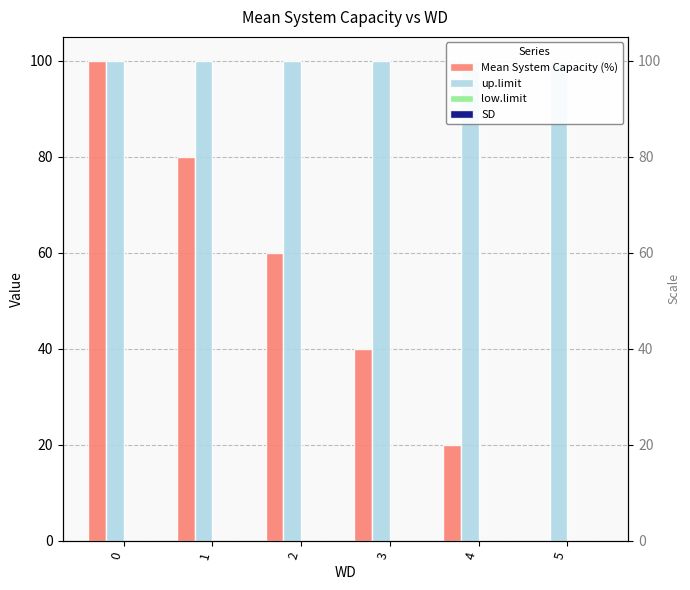

Rank the categories by low.limit value from highest to lowest.

0, 1, 2, 3, 4, 5